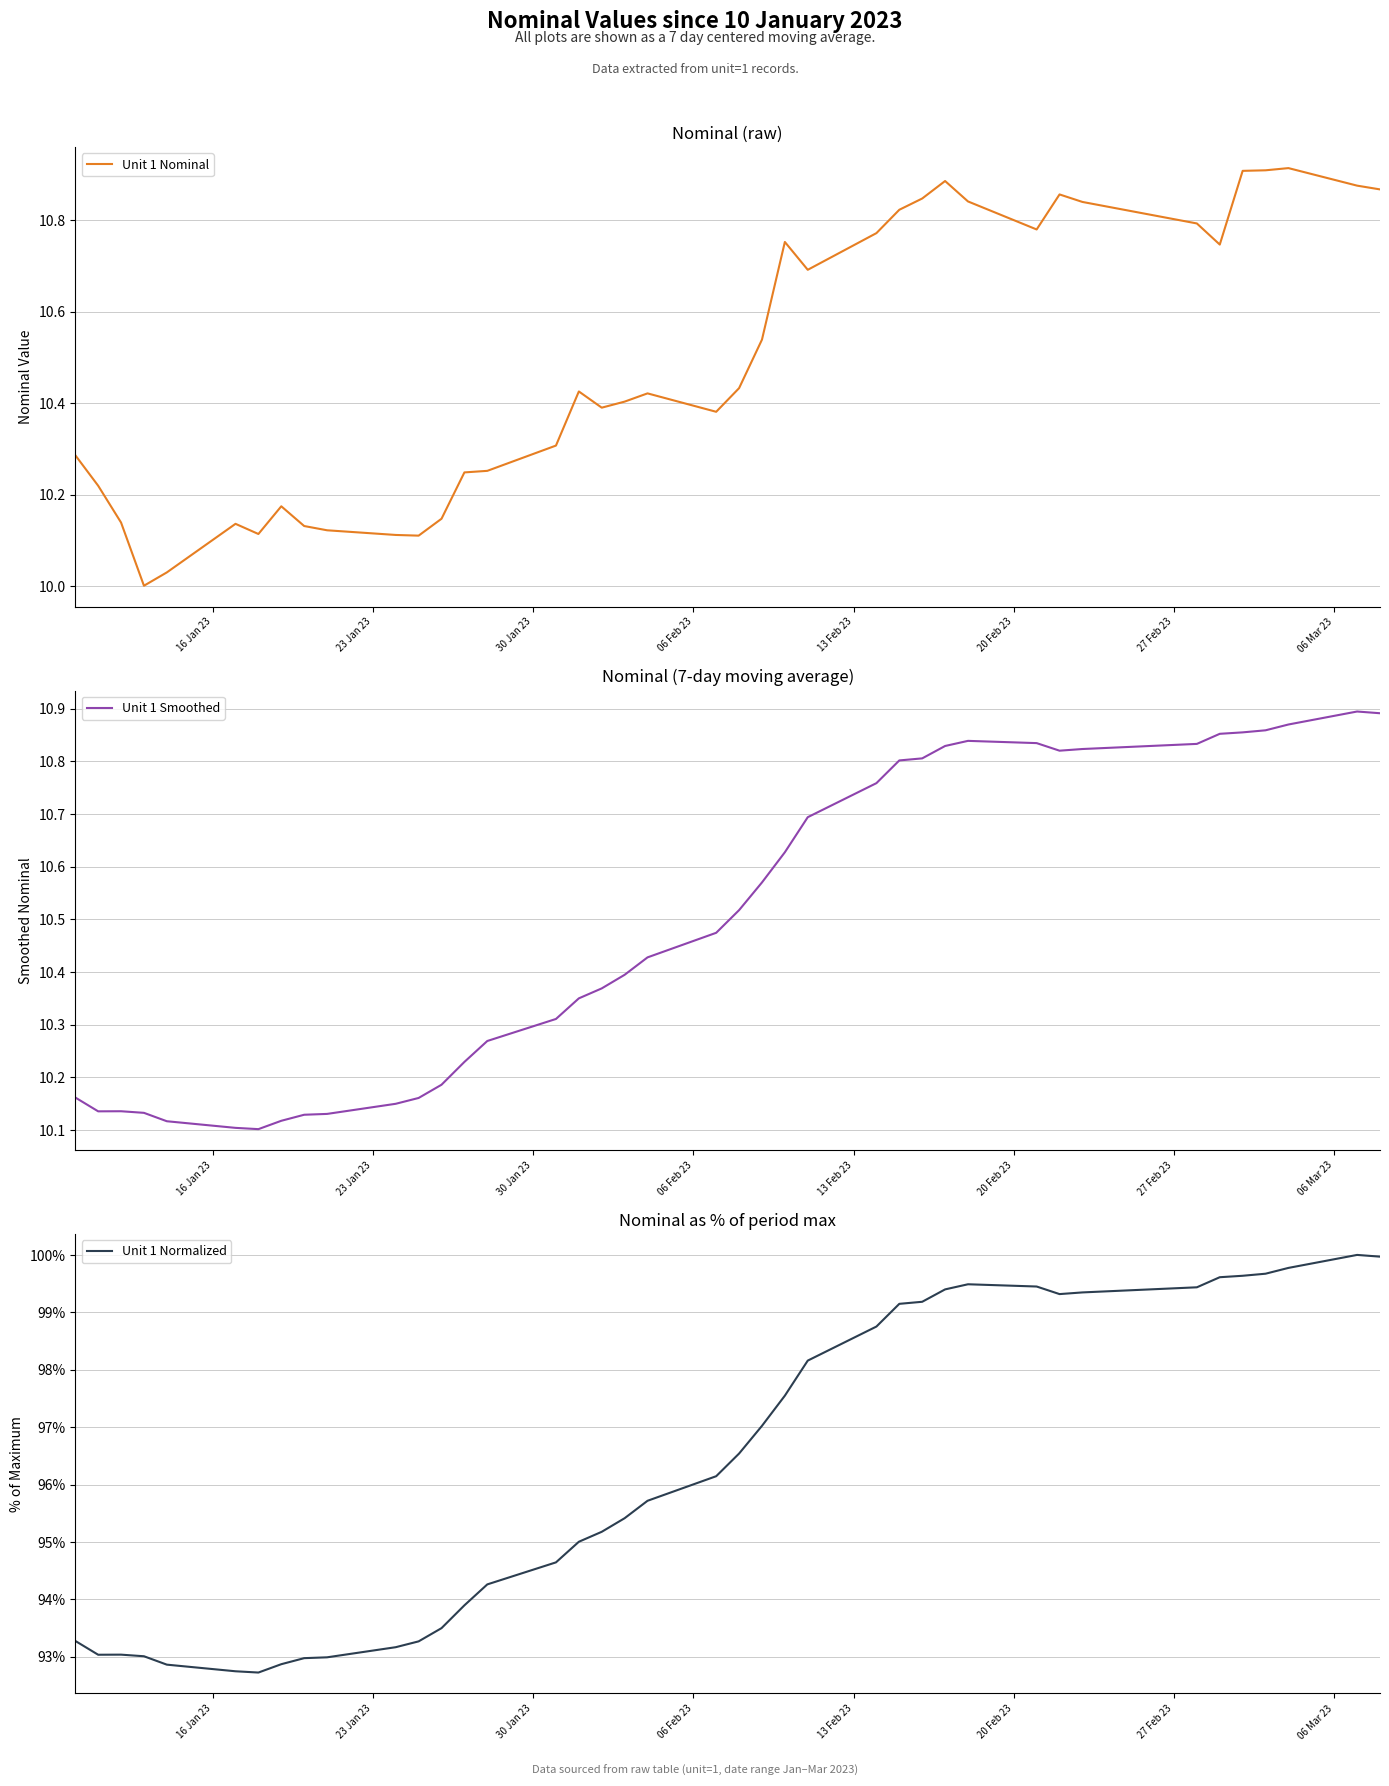

Reading left to right, what are all the values shown in this chart?

Unit 1 Nominal: 10.3	10.2	10.1	10.0	10.0	10.1	10.1	10.2	10.1	10.1	10.1	10.1	10.1	10.2	10.3	10.3	10.4	10.4	10.4	10.4	10.4	10.4	10.5	10.8	10.7	10.8	10.8	10.8	10.9	10.8	10.8	10.9	10.8	10.8	10.7	10.9	10.9	10.9	10.9	10.9
Unit 1 Smoothed: 10.2	10.1	10.1	10.1	10.1	10.1	10.1	10.1	10.1	10.1	10.2	10.2	10.2	10.2	10.3	10.3	10.4	10.4	10.4	10.4	10.5	10.5	10.6	10.6	10.7	10.8	10.8	10.8	10.8	10.8	10.8	10.8	10.8	10.8	10.9	10.9	10.9	10.9	10.9	10.9
Unit 1 Normalized: 93.3	93.0	93.0	93.0	92.9	92.7	92.7	92.9	93.0	93.0	93.2	93.3	93.5	93.9	94.3	94.6	95.0	95.2	95.4	95.7	96.1	96.5	97.0	97.5	98.2	98.8	99.1	99.2	99.4	99.5	99.4	99.3	99.3	99.4	99.6	99.6	99.7	99.8	100.0	100.0